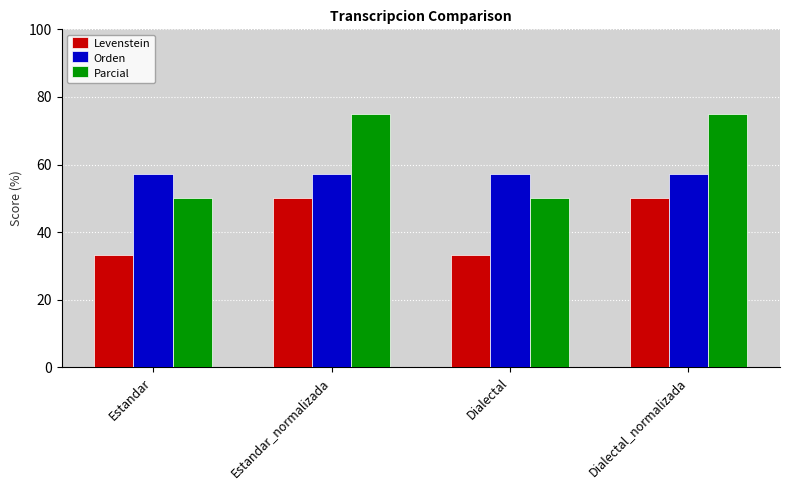

Which series changed the most between Estandar_normalizada and Dialectal?

Parcial